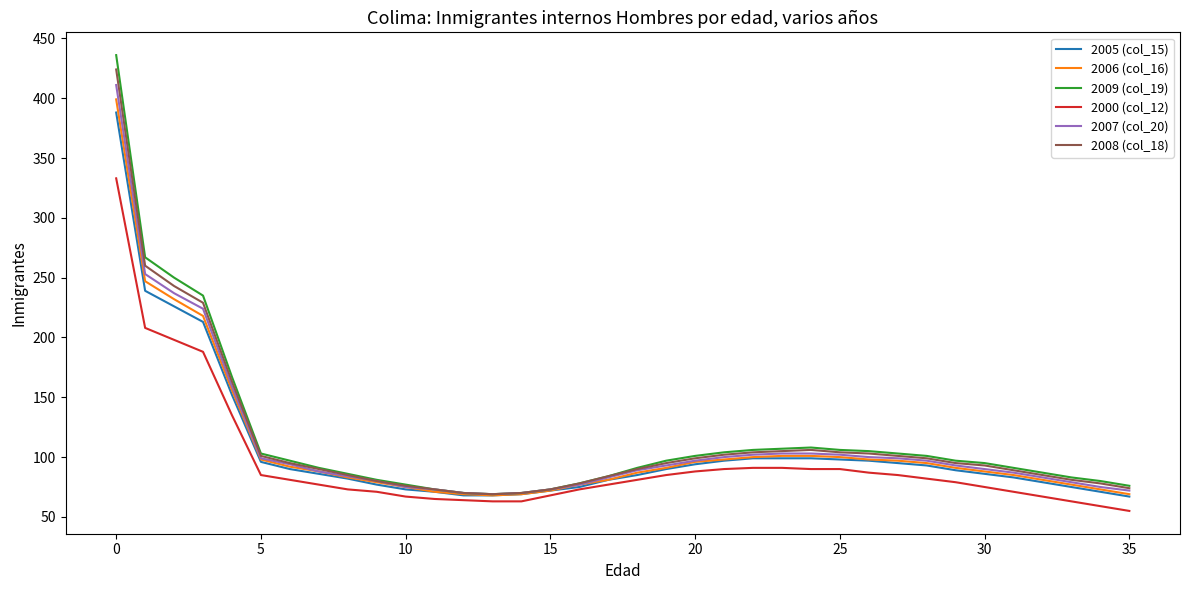

Which series has the widest spread of values?

2009 (col_19)